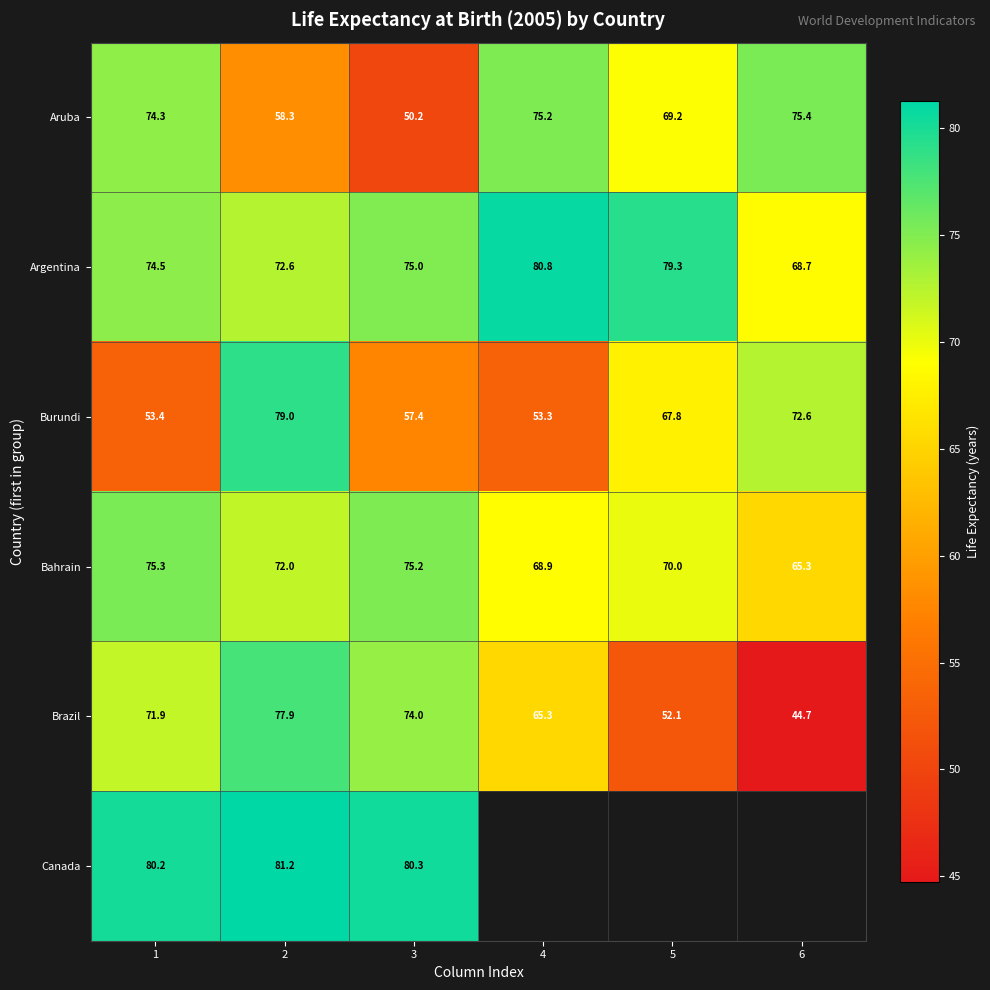

At which category is the sum across all series the highest?

2